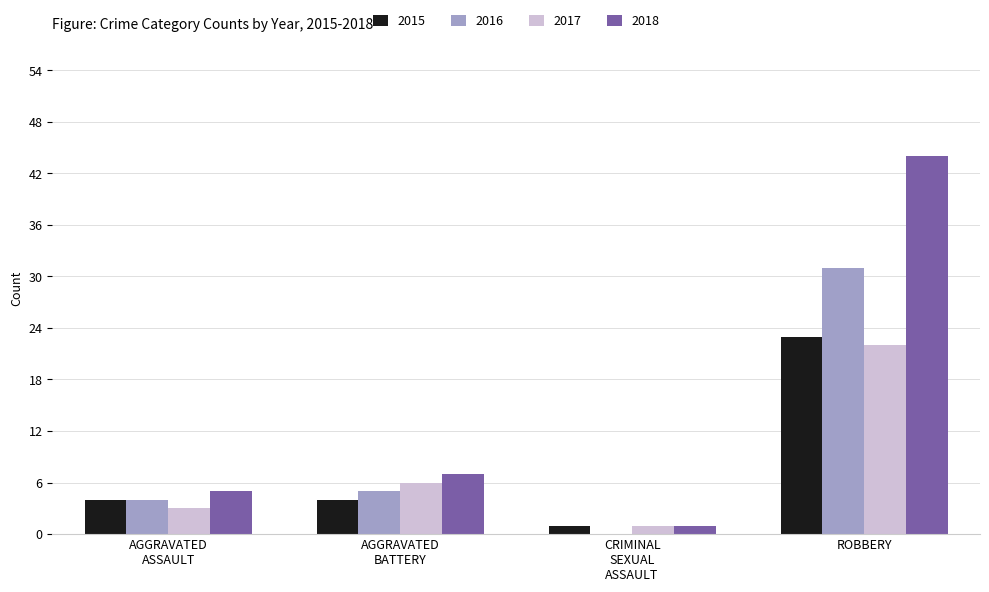

The value of 2016 at ROBBERY is 31. True or false?

True